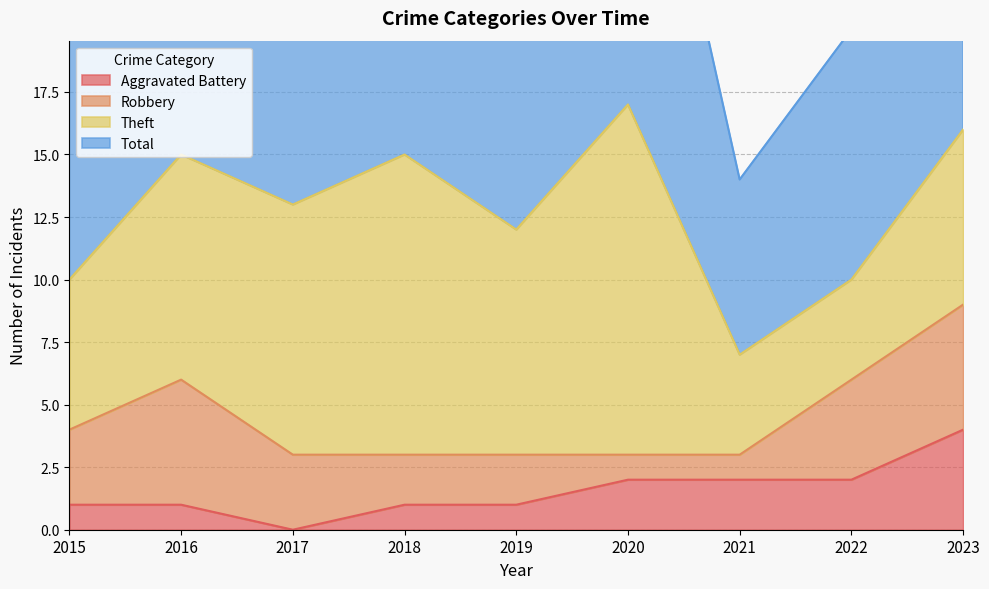

List the labels in order of Total value, smallest first.

2021, 2015, 2022, 2019, 2017, 2016, 2018, 2023, 2020